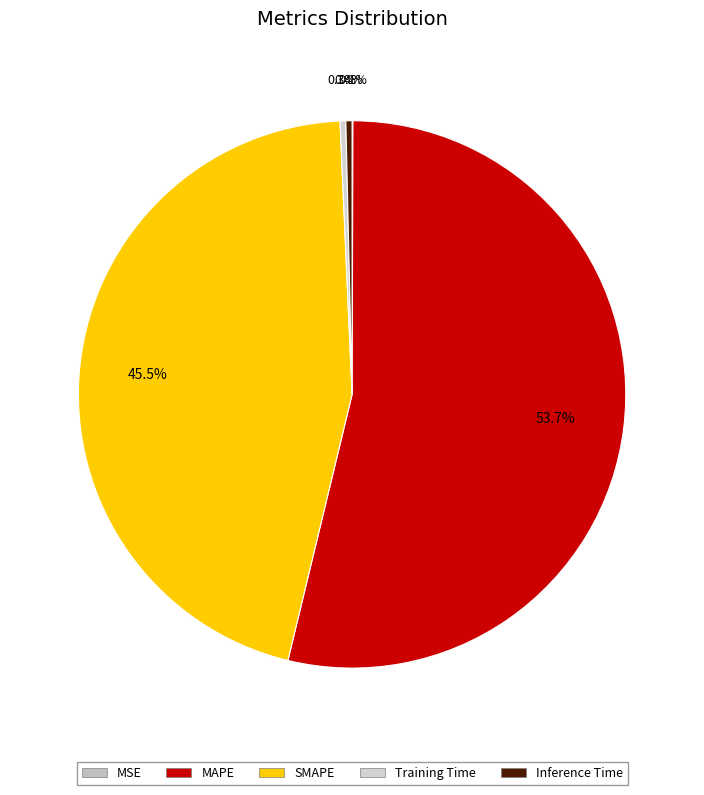

Rank the categories by value from highest to lowest.

MAPE, SMAPE, Inference Time, Training Time, MSE